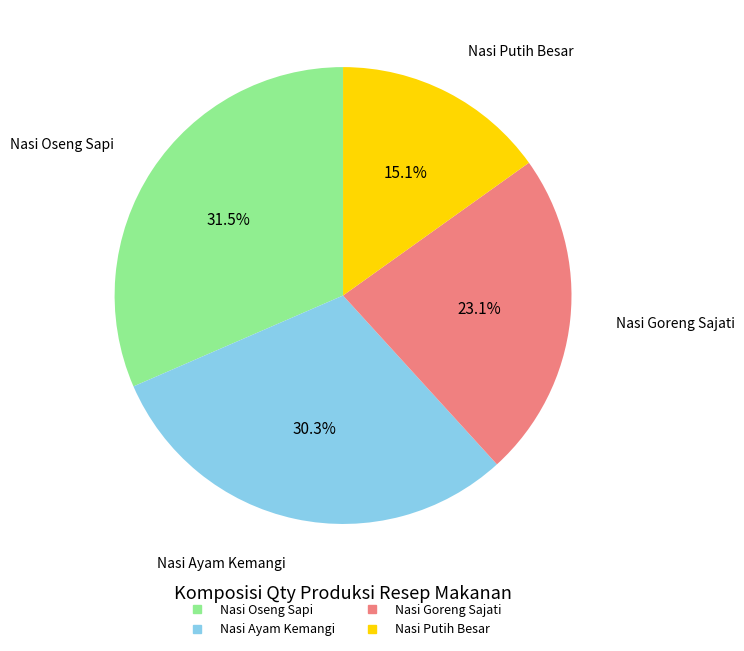

Is there a majority slice in this chart?

No